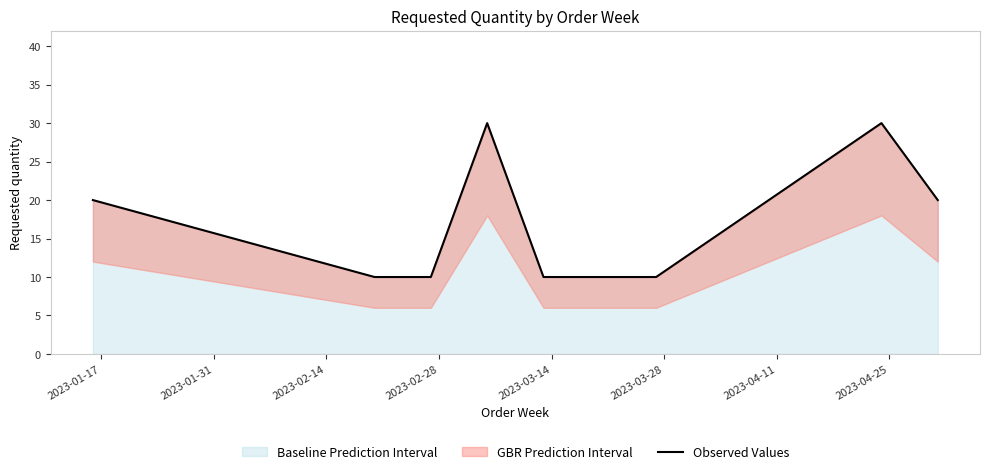

What is the minimum value for Baseline Prediction Interval?

10